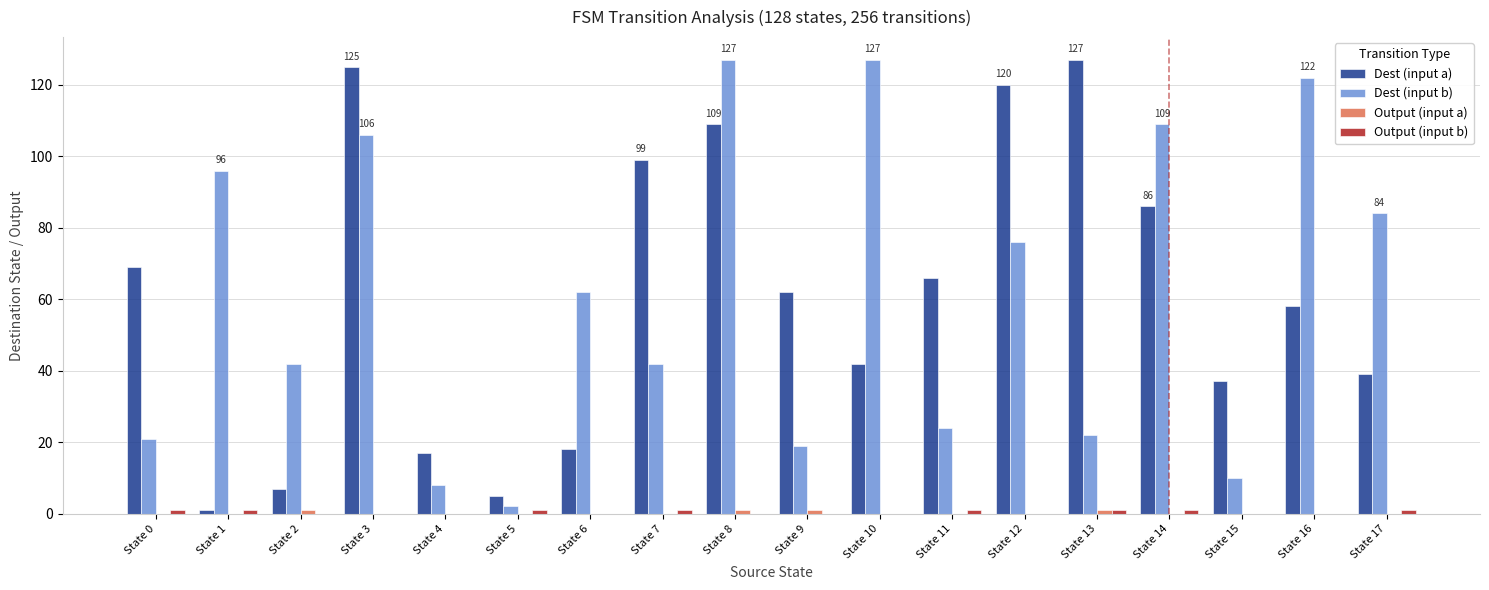

Between State 1 and State 10, which series saw the biggest shift?

Dest (input a)